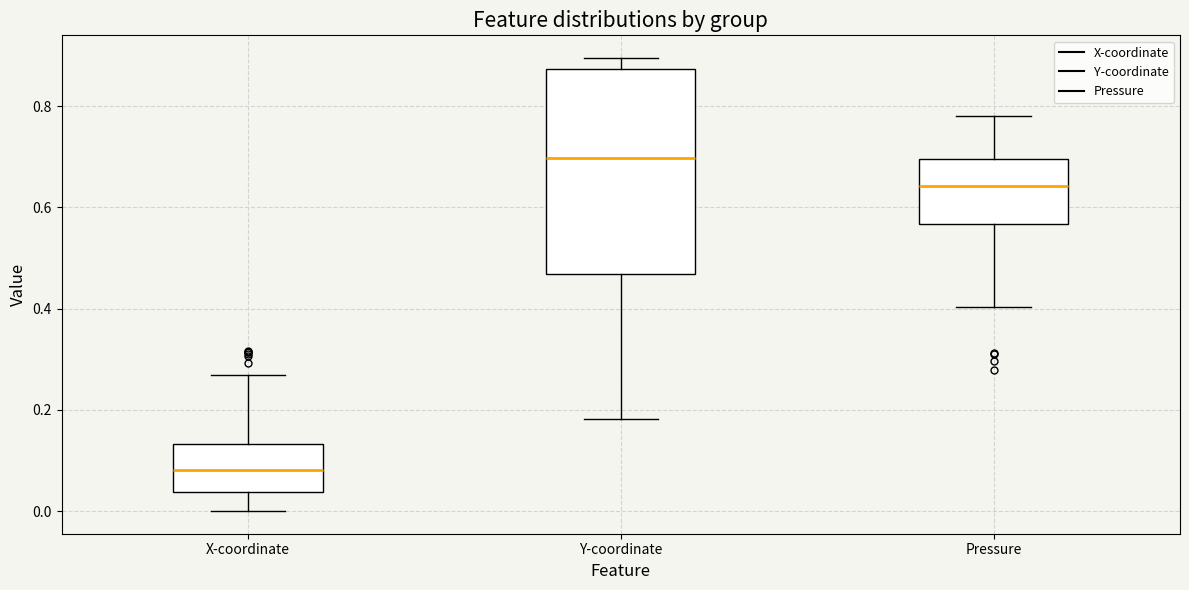

Reading left to right, read every box against the y-axis: the position of its median line, the range the box covers, and the ends of its whiskers. The values are not printed on the chart, so give them approximately, as read against the axis.

X-coordinate: median 0.08, box 0.04 to 0.14, whiskers 0.00 to 0.26
Y-coordinate: median 0.70, box 0.46 to 0.88, whiskers 0.18 to 0.90
Pressure: median 0.64, box 0.56 to 0.70, whiskers 0.40 to 0.78